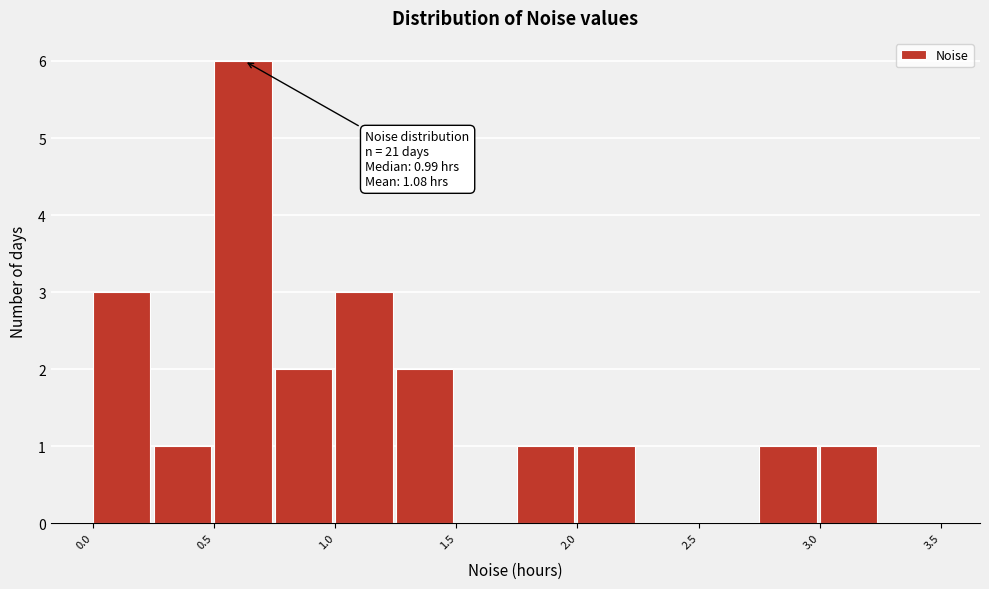

Which range on the x-axis has the tallest bar?

0.50 to 0.75